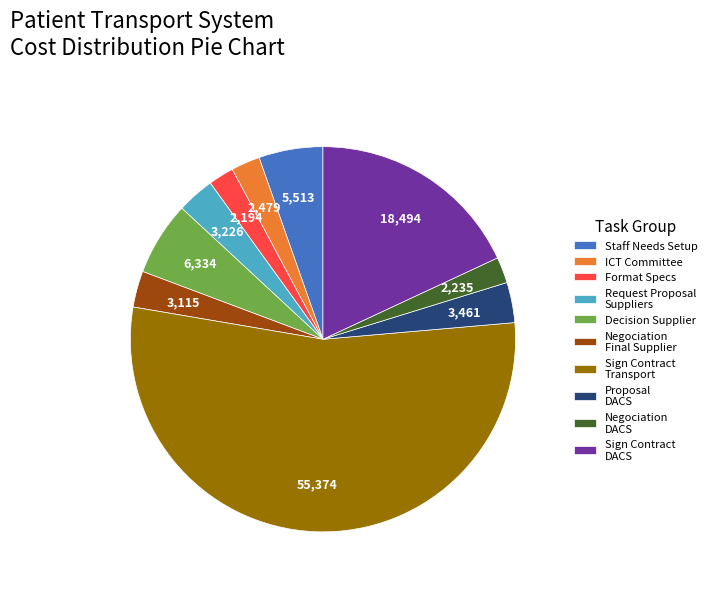

Which has a higher value, Sign Contract Transport or Proposal DACS?

Sign Contract Transport